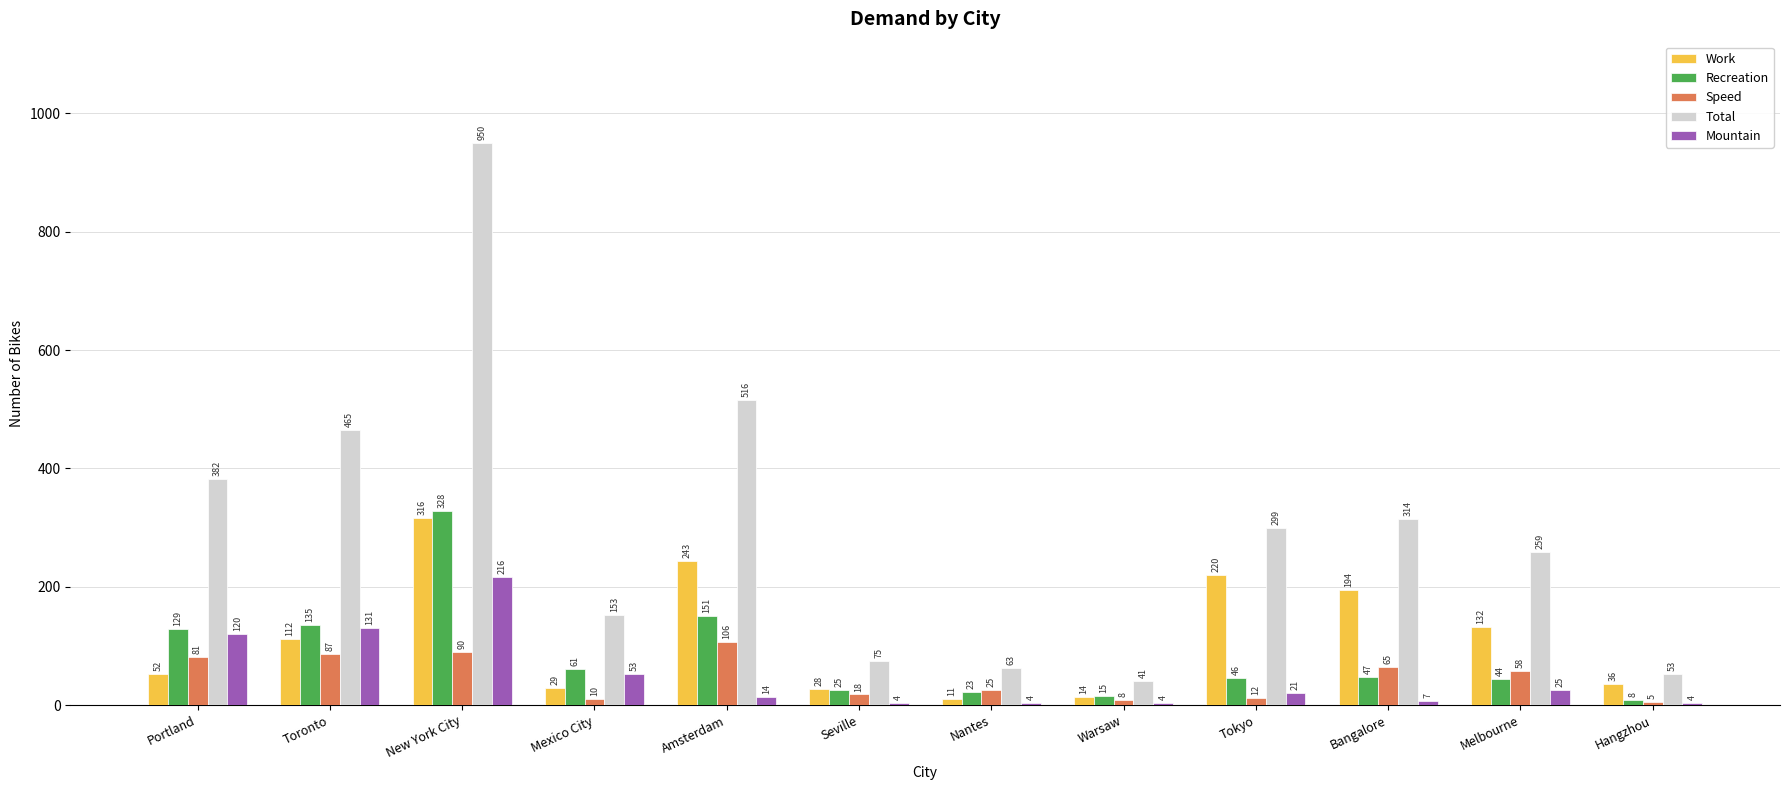

How many distinct data groups are displayed?

5